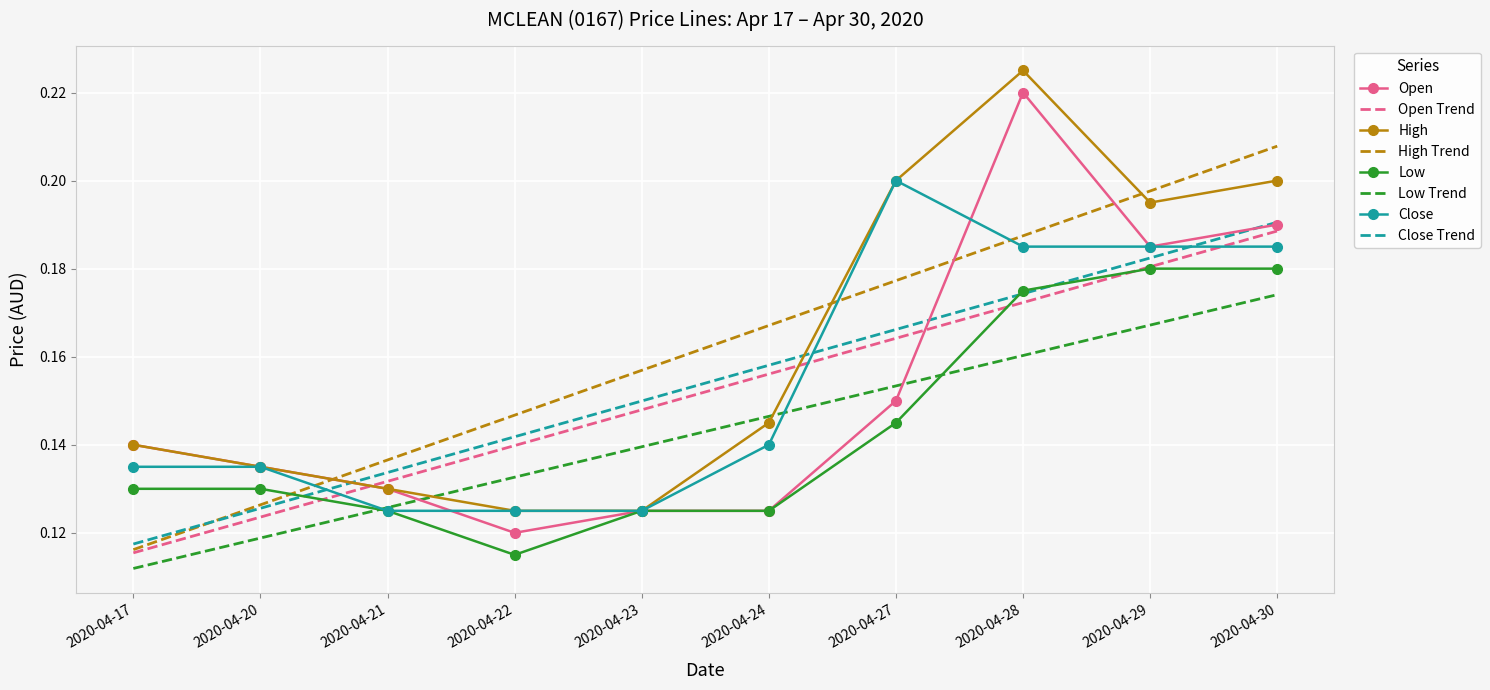

At which label is Open Trend closest to 0?

2020-04-17